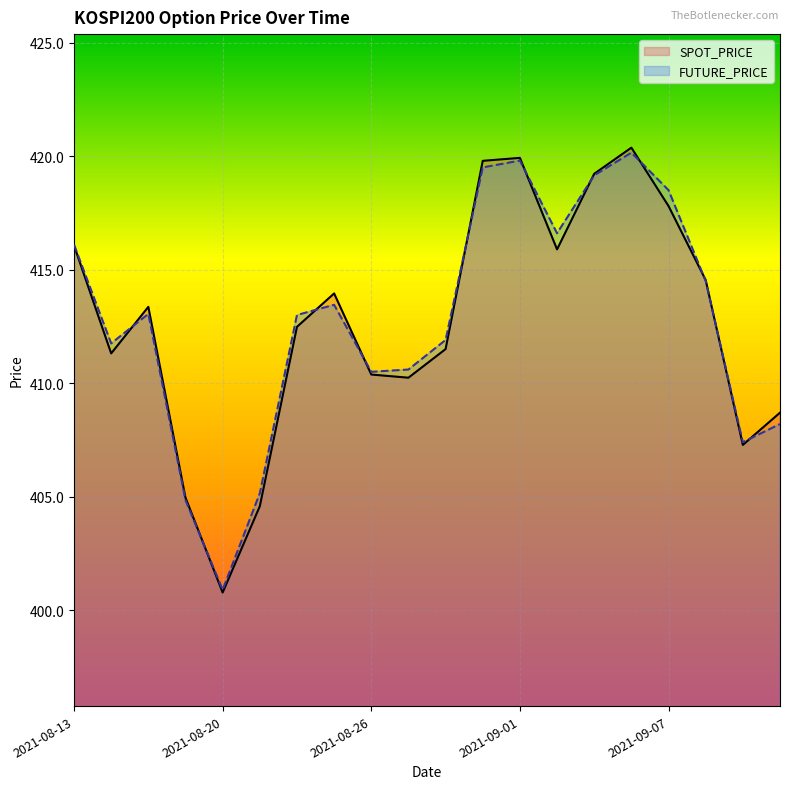

Between 2021-08-13 and 2021-08-26, which series saw the biggest shift?

SPOT_PRICE